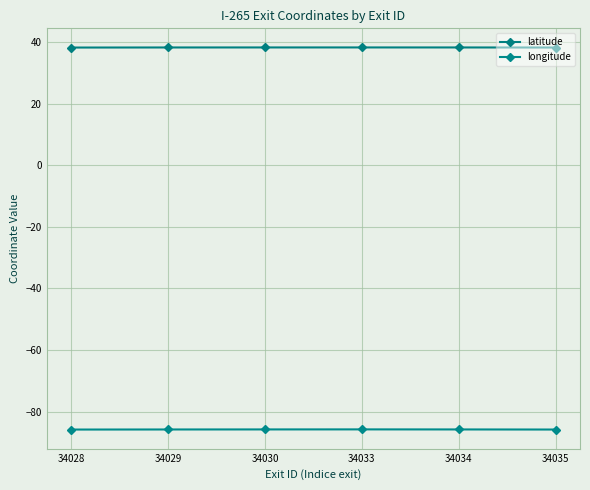

Which category has the lowest value across all series?

34028